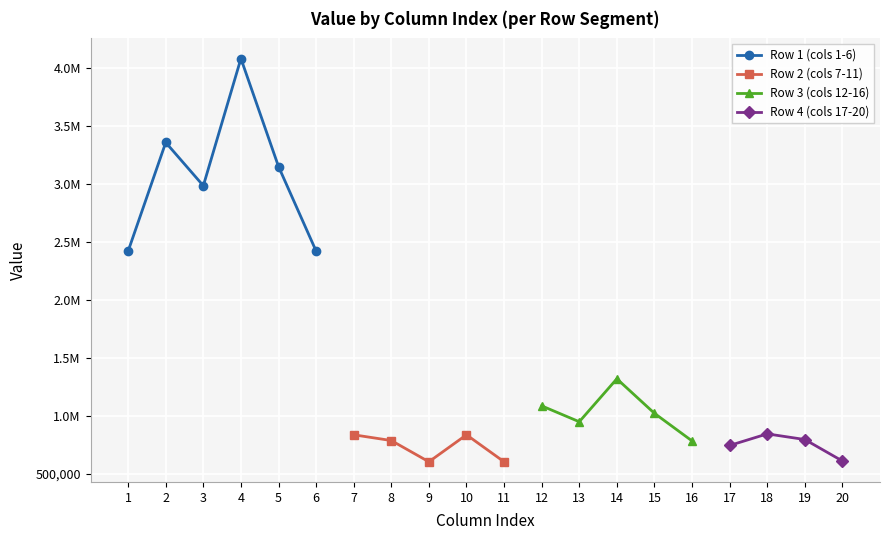

Which series has the widest spread of values?

Row 1